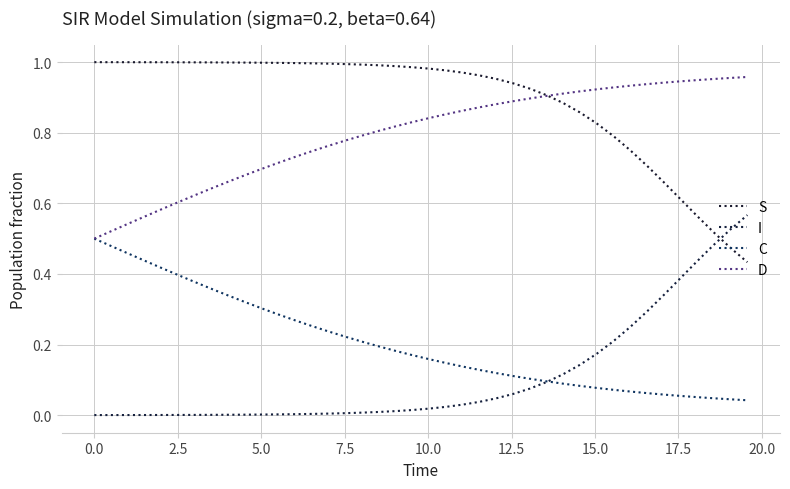

Does the chart have visible grid lines?

Yes